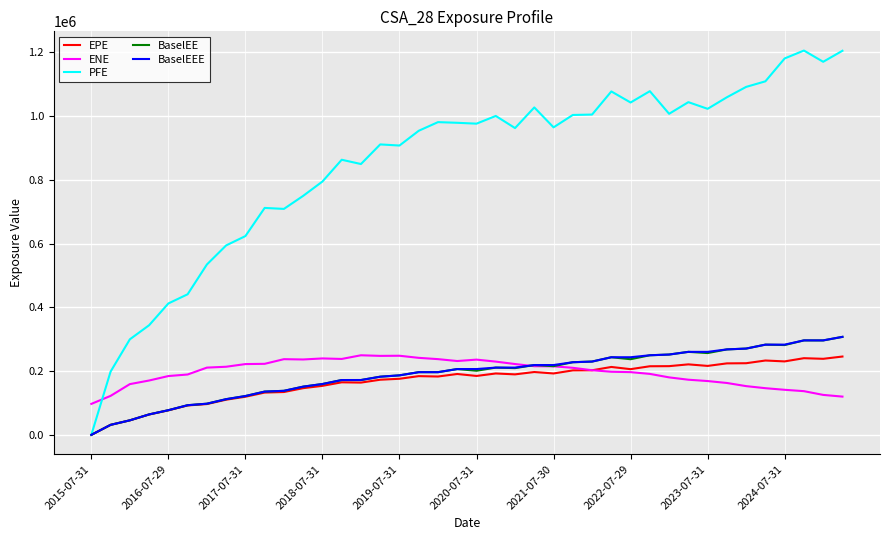

At how many categories does at least one series exceed 856963?

26